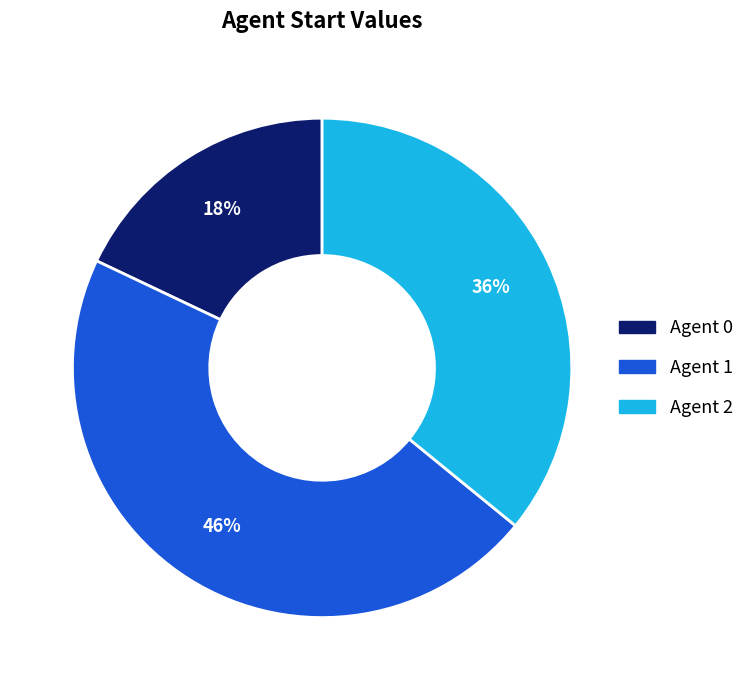

Is there a majority slice in this chart?

No